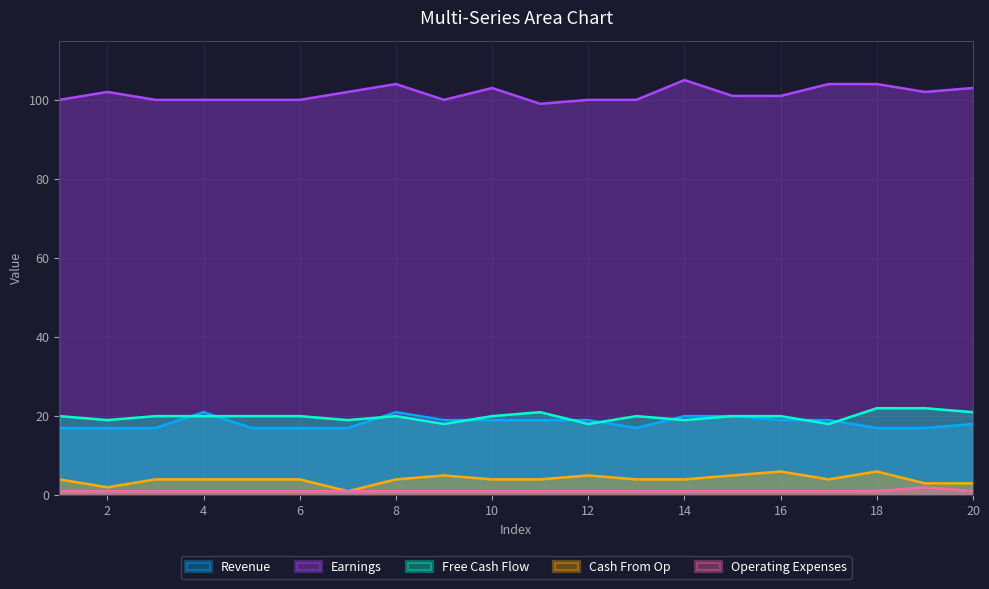

Which label corresponds to the largest value in the chart?

14